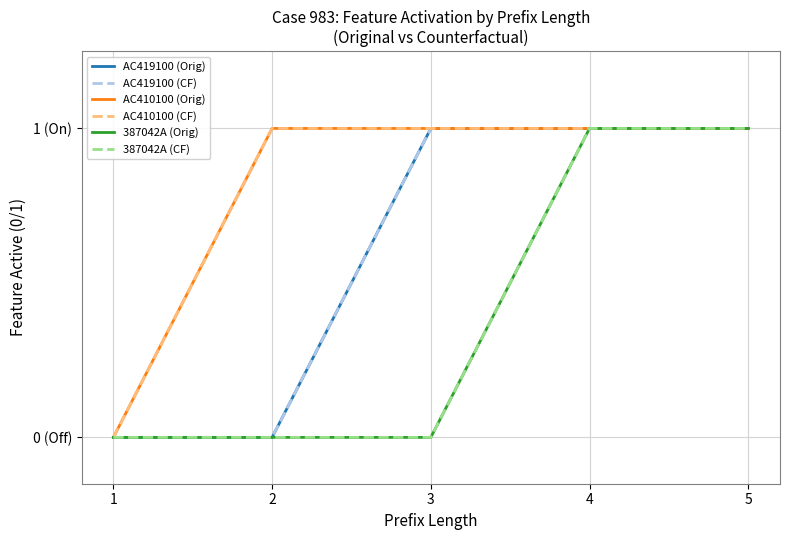

Does the chart display data point markers on the line(s)?

No